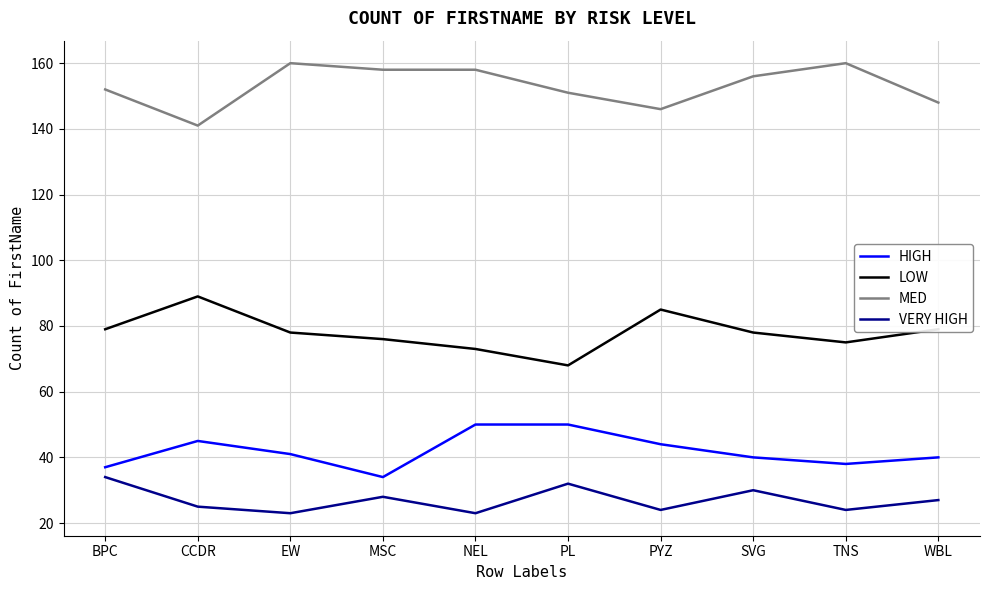

What is the spread (max minus min) of values at PL?

119